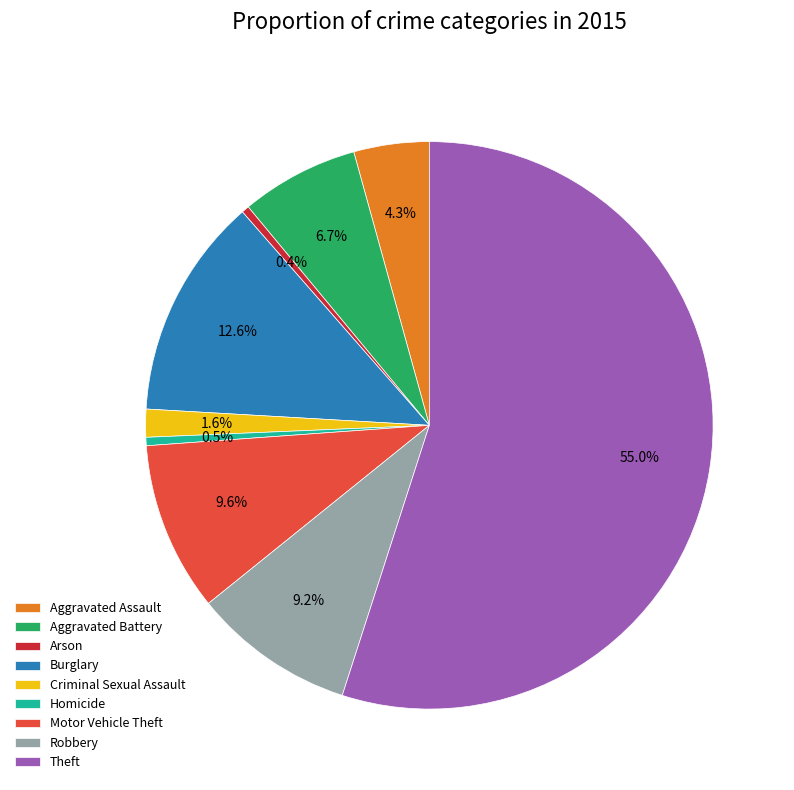

What is the majority slice?

Theft